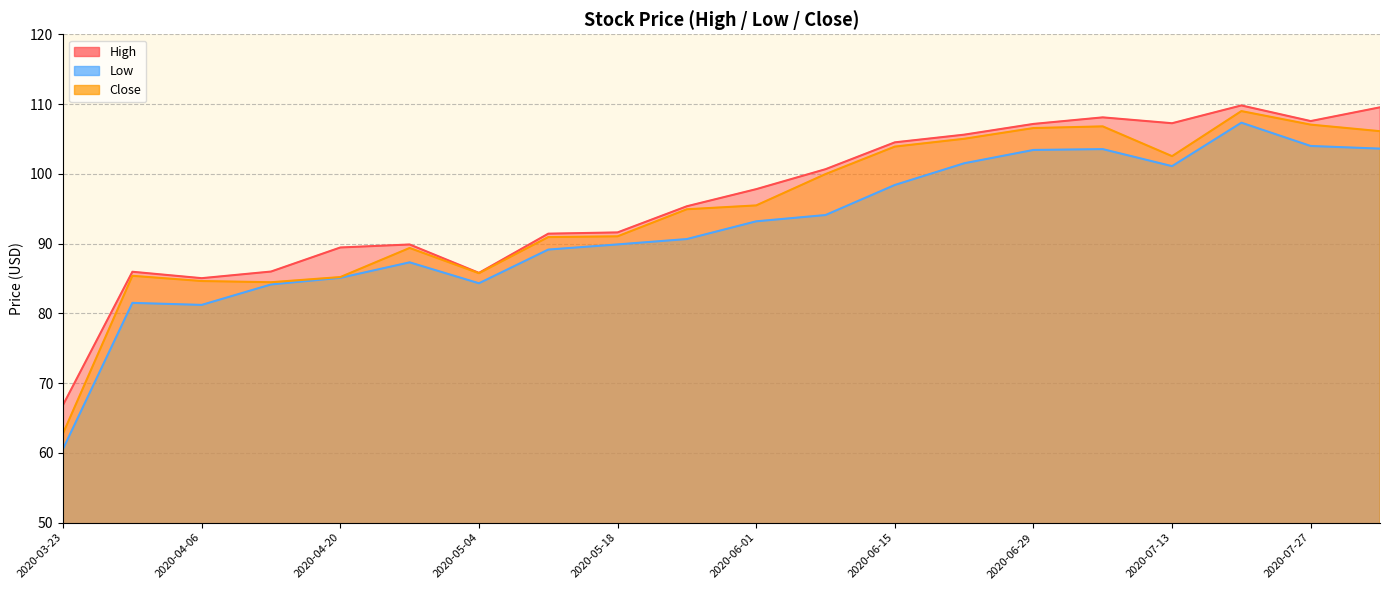

What is the label of the 2nd point from the right?

2020-07-27